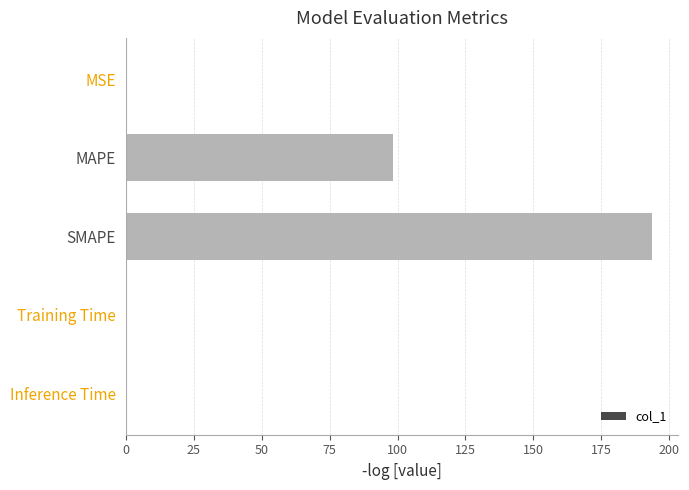

What is the sum of all values?

292.4